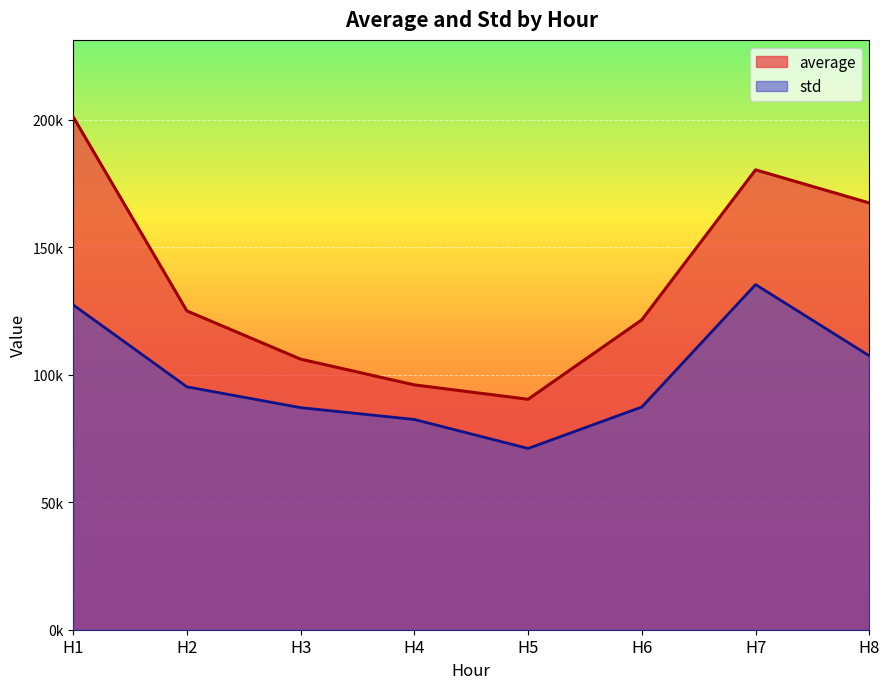

What is the difference between the highest and lowest values at H3?

19028.7